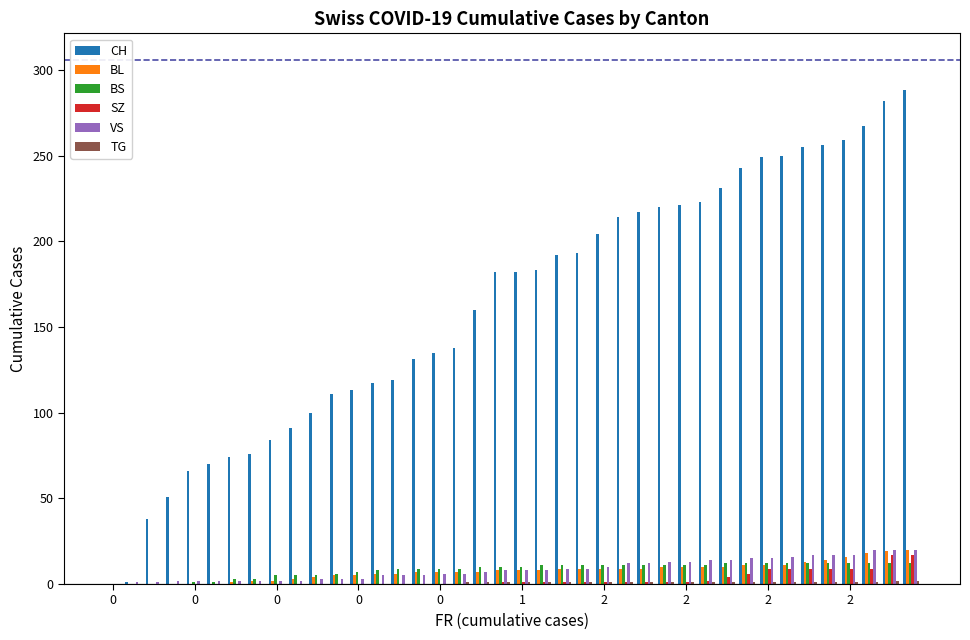

What is the greatest value displayed?

288